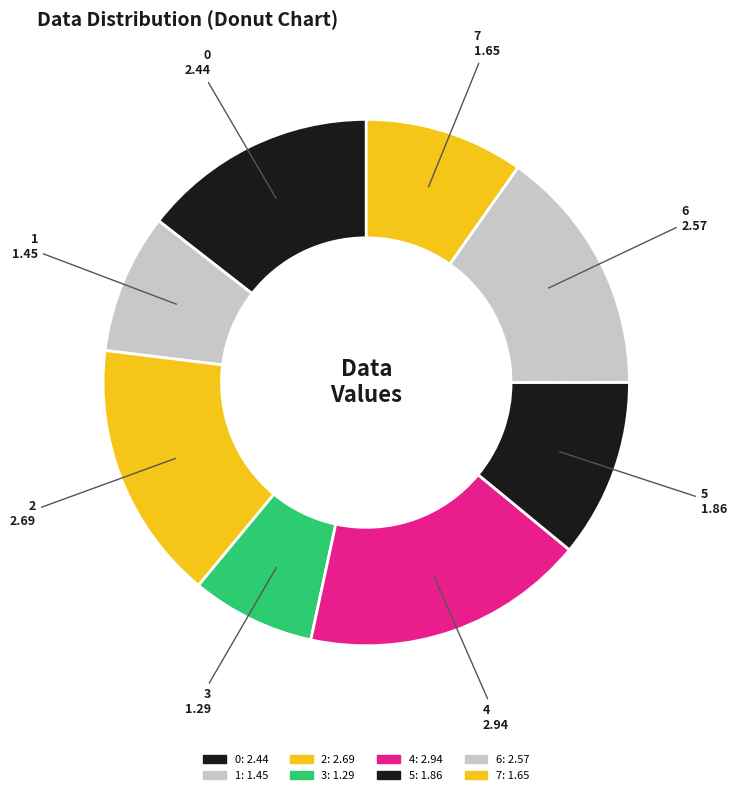

Which category has the smallest portion of the pie?

3